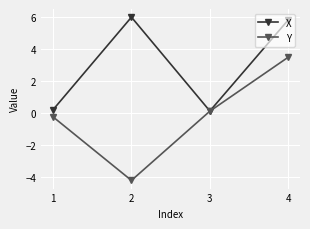

Is this an area chart (filled region under the line)?

No